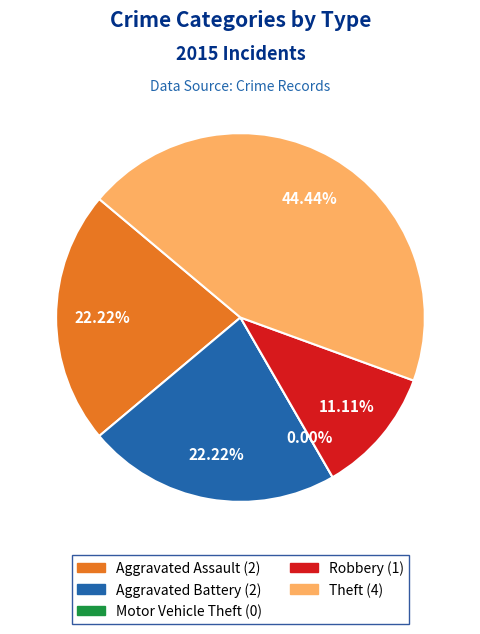

Which has a higher value, Aggravated Battery or Motor Vehicle Theft?

Aggravated Battery